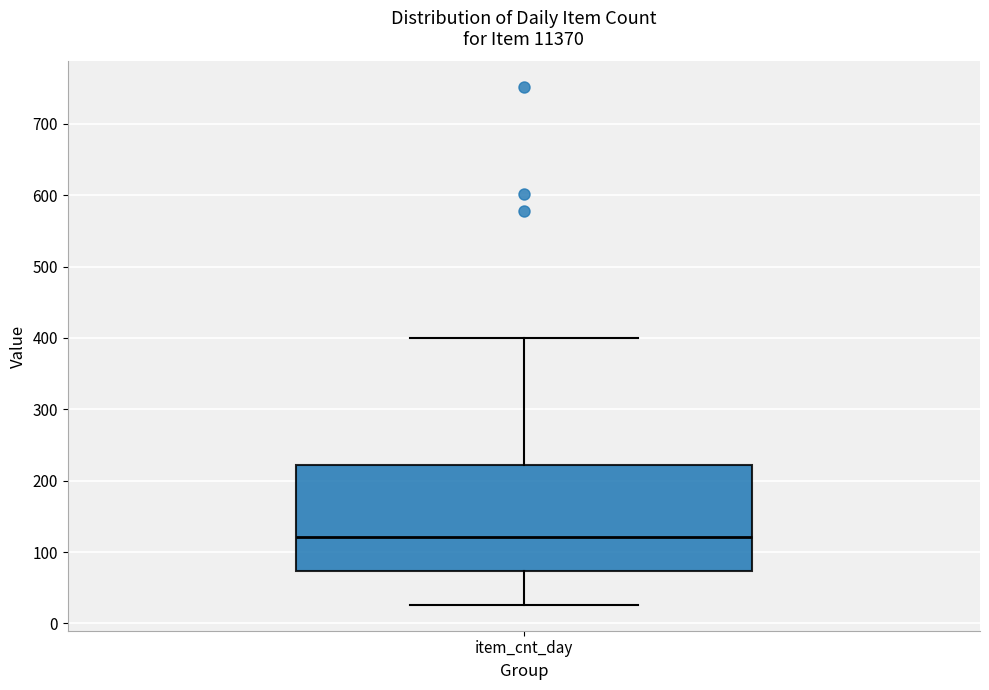

Transcribe this box plot: give where the median line is, the range the box spans, and where the two whiskers end, as read against the y-axis. The values are not printed on the chart, so give them approximately, as read against the axis.

median 120, box 70 to 220, whiskers 30 to 400